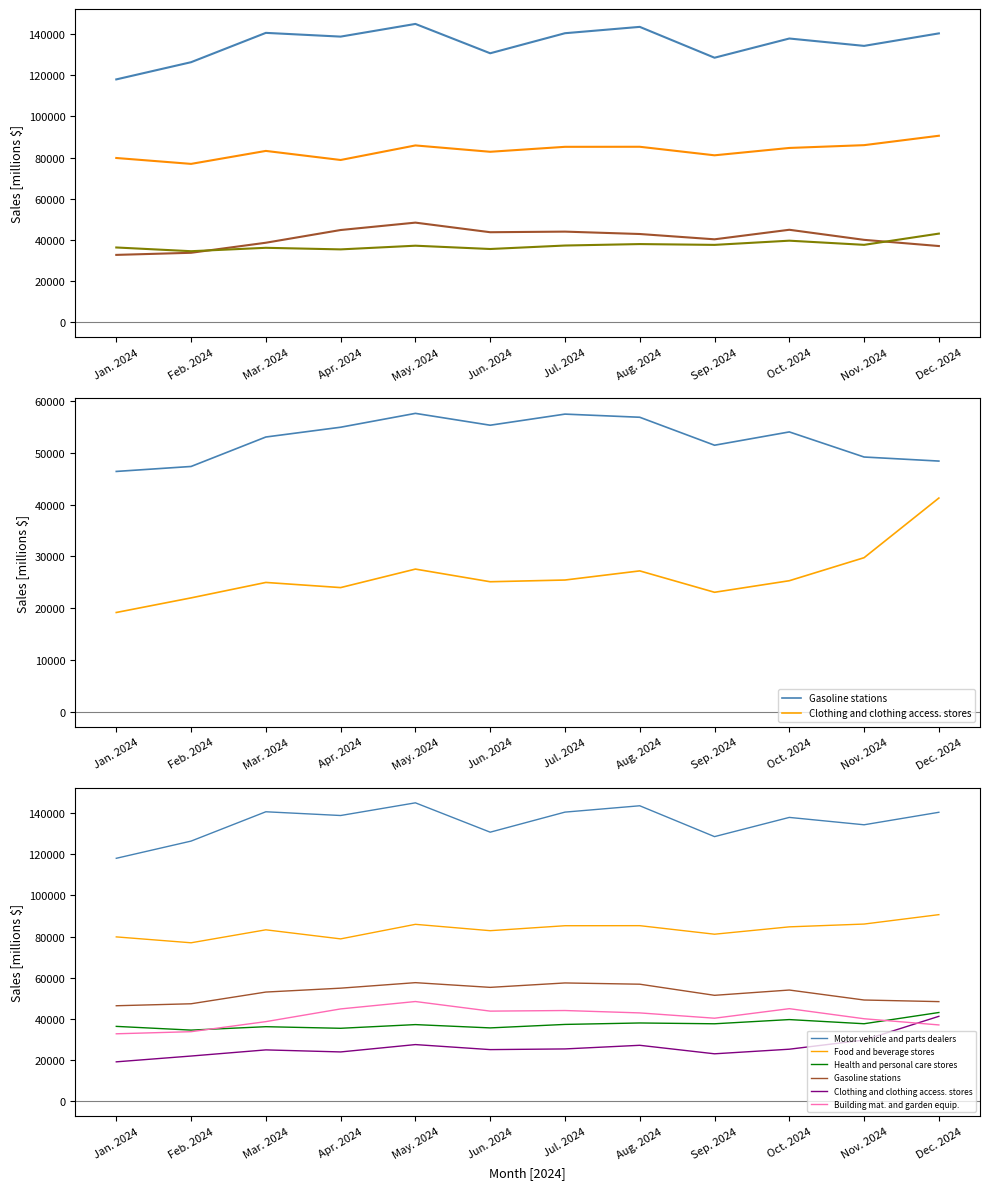

At which label does Motor vehicle and parts dealers first exceed 138710?

Mar. 2024